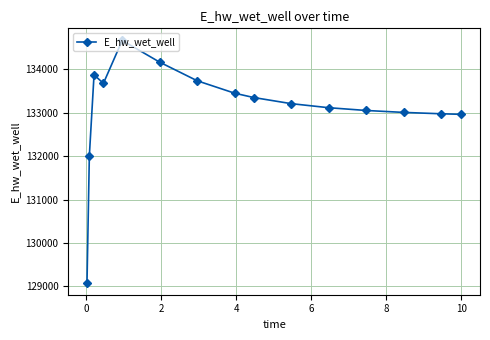

True or false: there are more than 0 points higher than both neighbors.

True